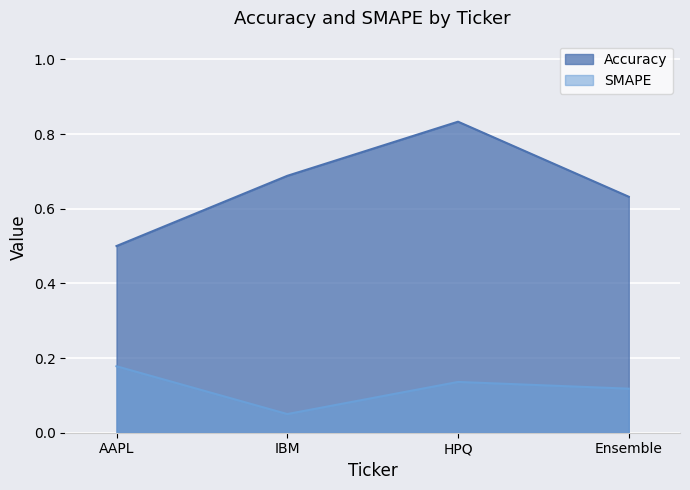

Is it true that Accuracy equals 1.0 at Ensemble?

False